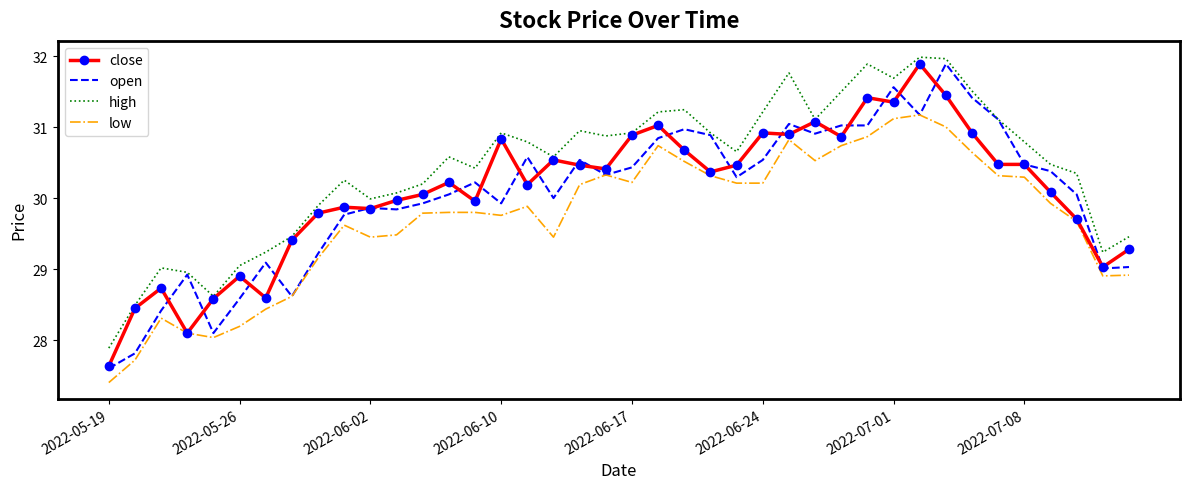

What is the highest value of the close series?

31.9